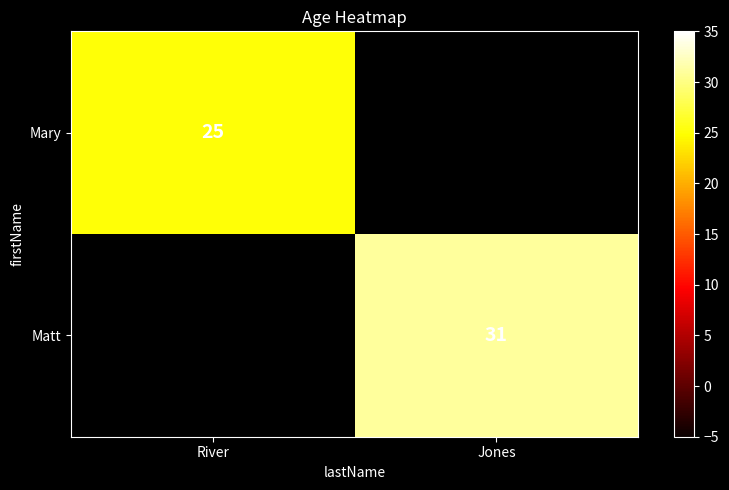

How many categories are shown in the chart?

2